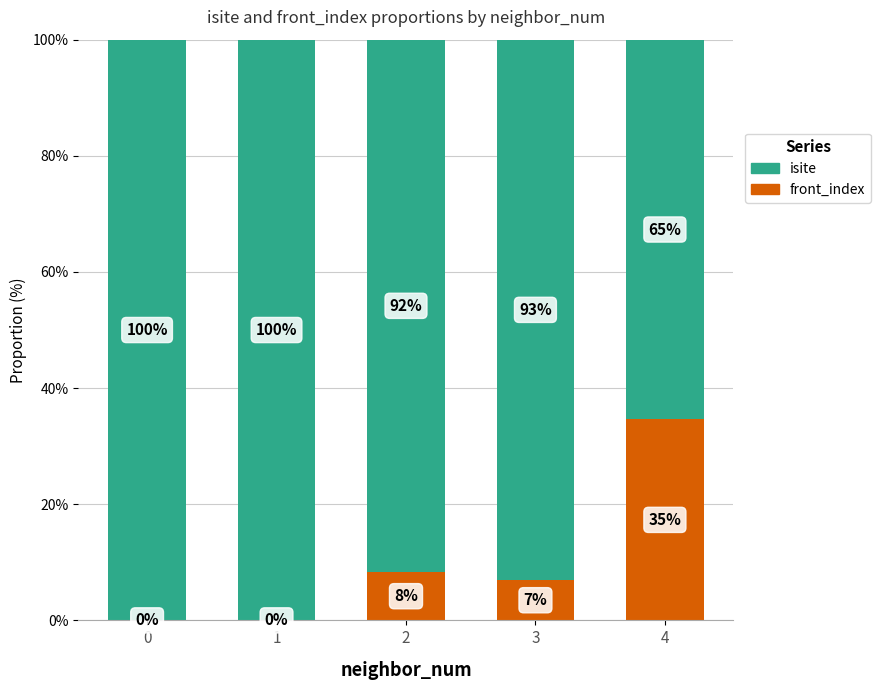

What value does the front_index series have at 4?

34.6